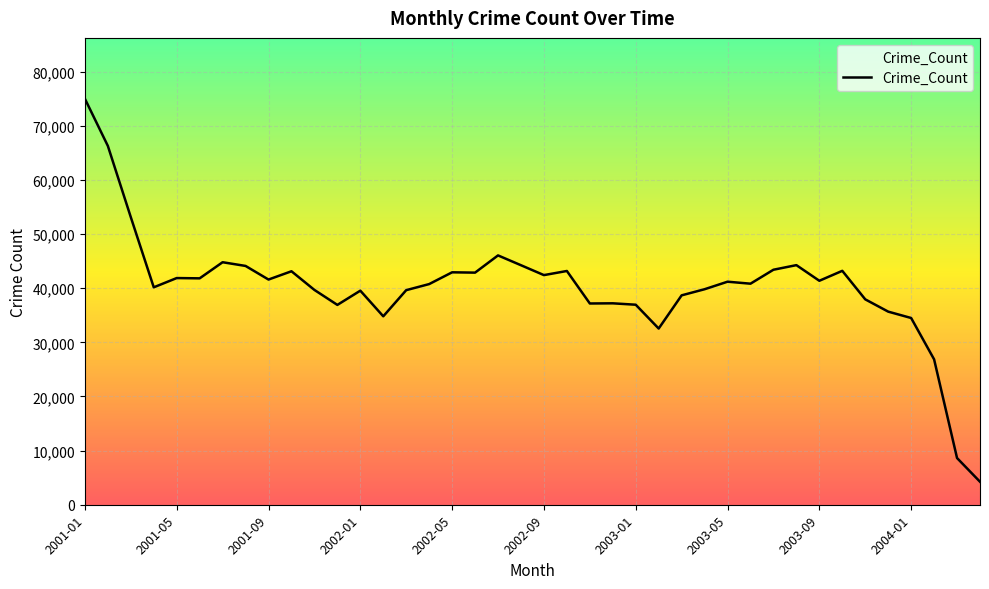

Where does the data first go above 41203?

2001-01